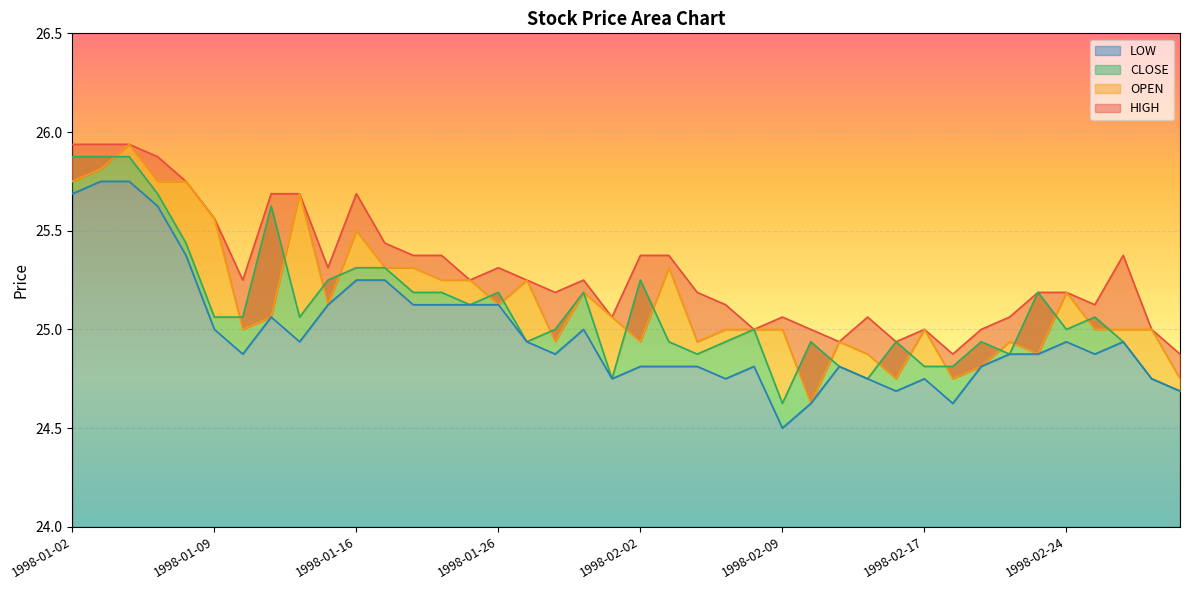

Rank the series by their maximum value, from lowest to highest.

LOW, CLOSE, OPEN, HIGH